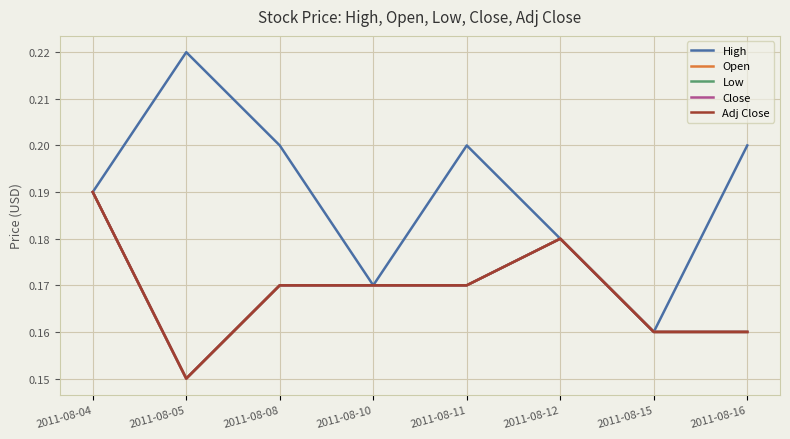

Which series has the largest total across all categories?

High